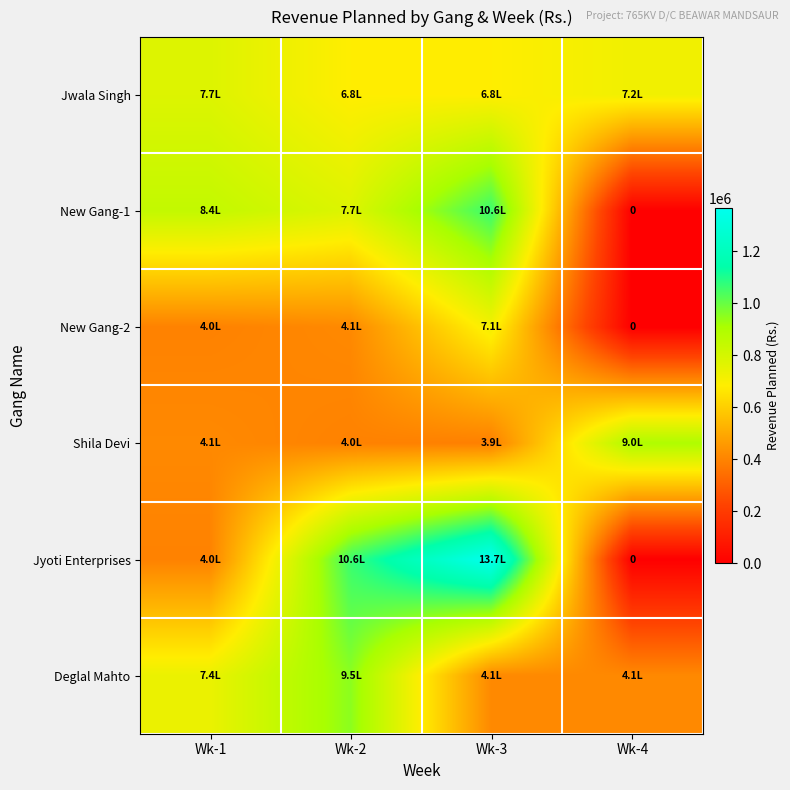

What is the difference between the maximum and second lowest values in the New Gang-1 series?

289067.6